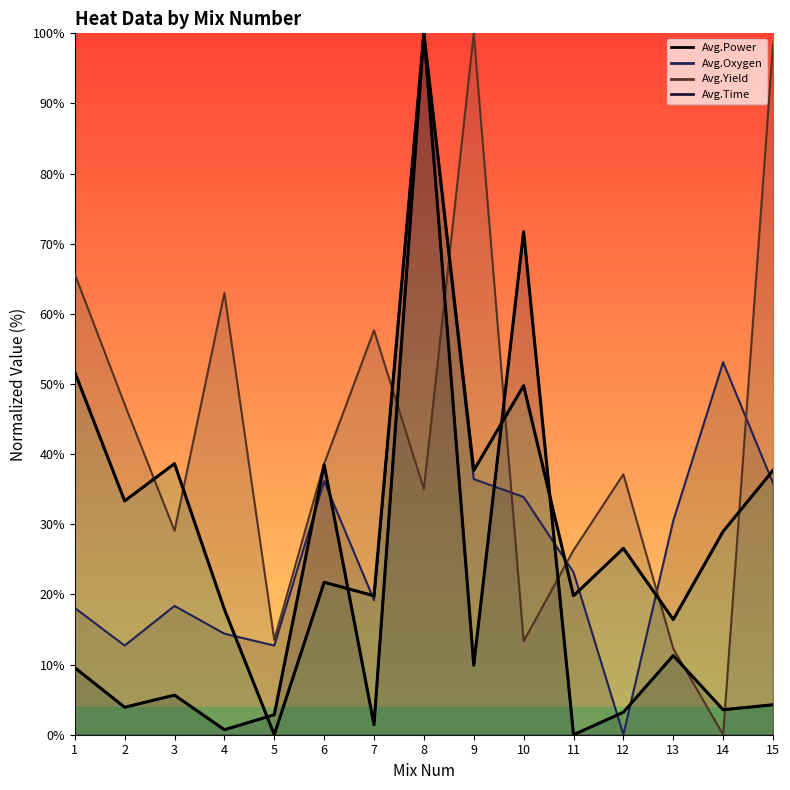

How many data points in Avg.Time (rising) are less than 4?

7